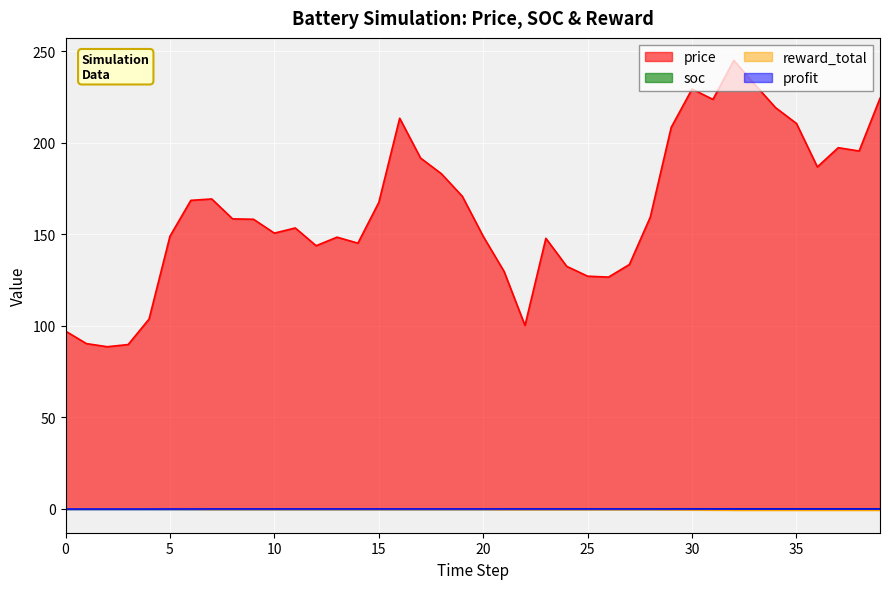

What is the greatest value displayed?

245.1